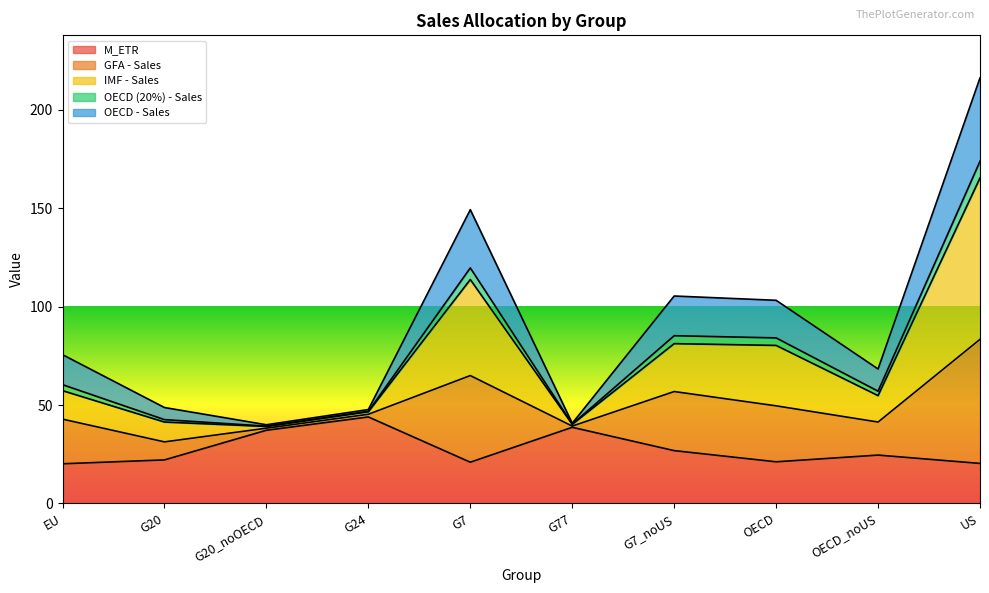

Does the chart display data point markers on the line(s)?

No